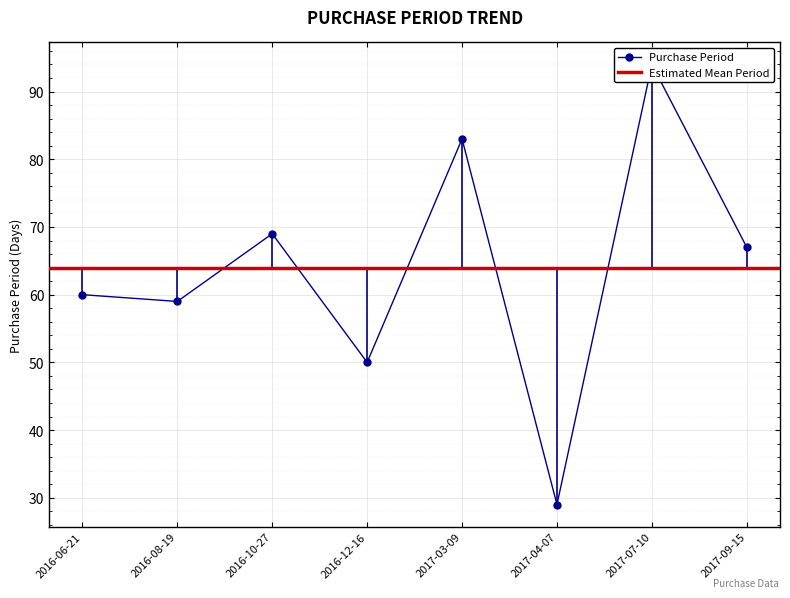

What position from the left is 2016-10-27?

3